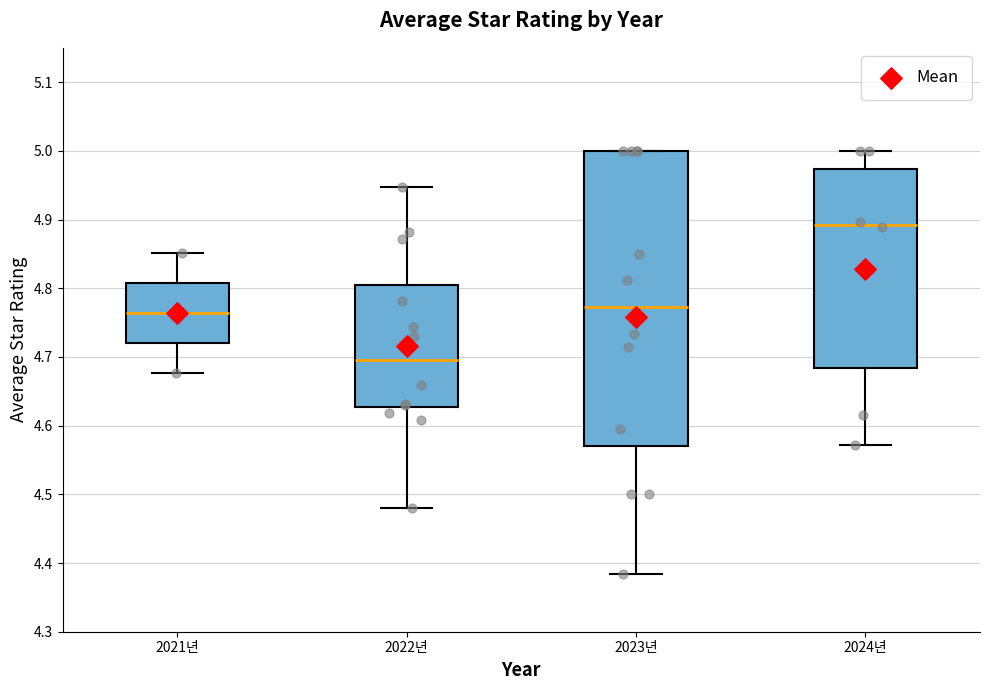

Comparing the boxes themselves (not the whiskers), which one is the tallest?

2023년